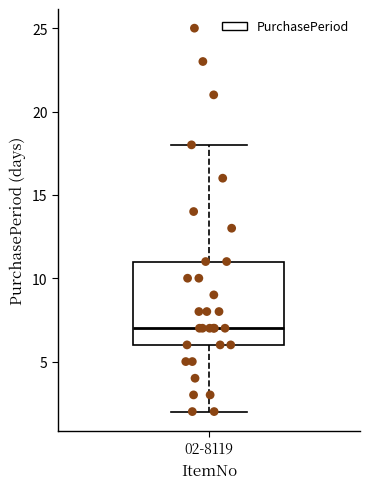

Transcribe this box plot: give where the median line is, the range the box spans, and where the two whiskers end, as read against the y-axis. The values are not printed on the chart, so give them approximately, as read against the axis.

median 7, box 6 to 11, whiskers 2 to 18